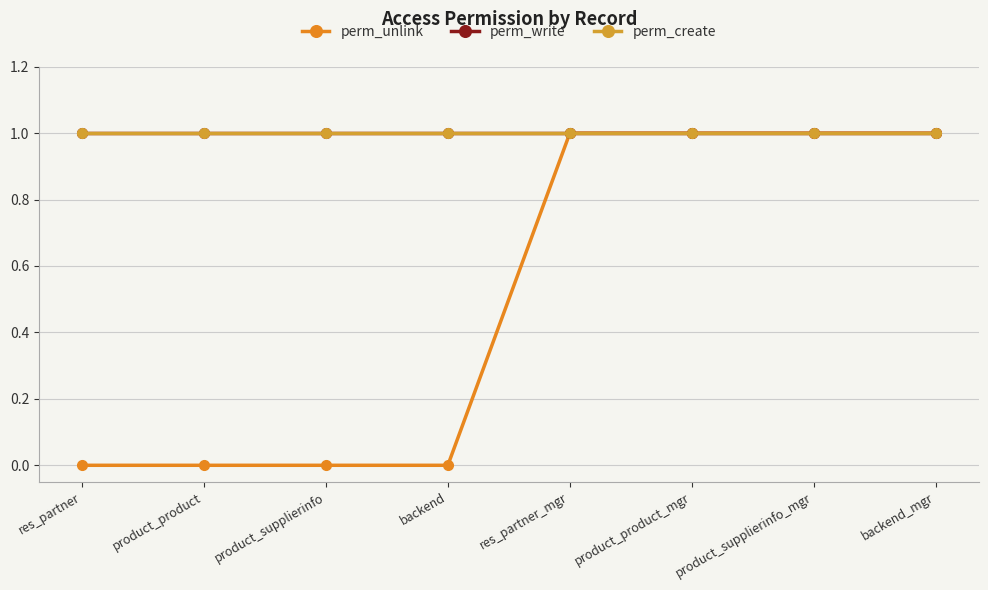

Does the chart have visible grid lines?

Yes